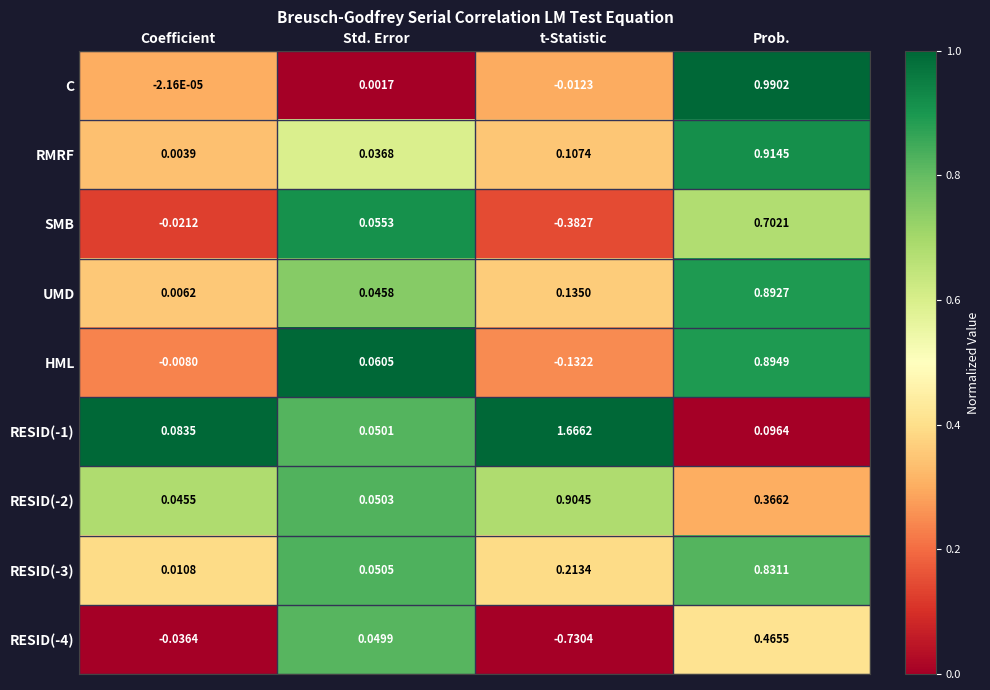

Is the value of RESID(-4) at Prob. greater than the value of SMB at Prob.?

No